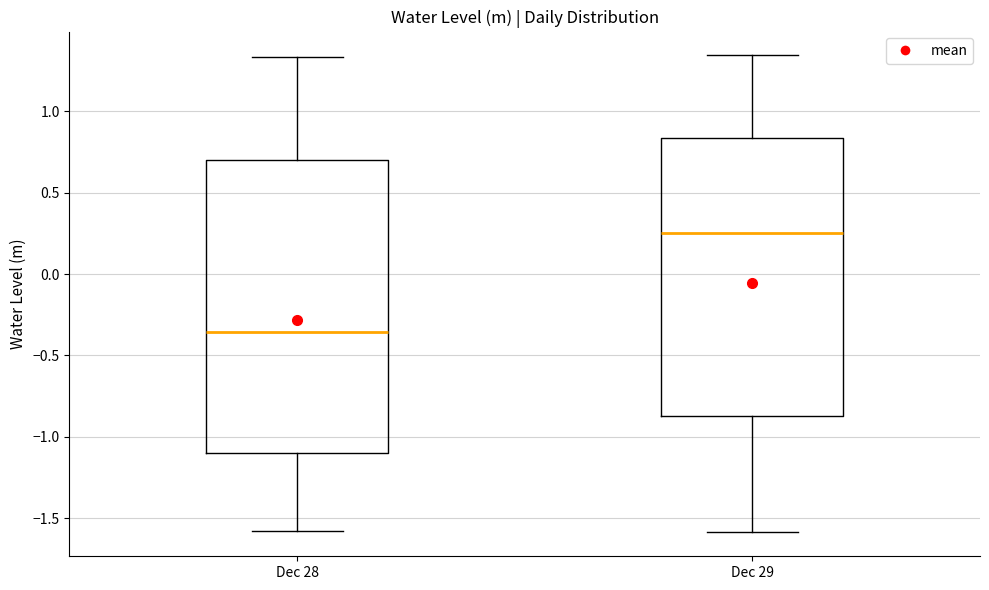

Which box is the tallest, from its lower edge to its upper edge?

Dec 28